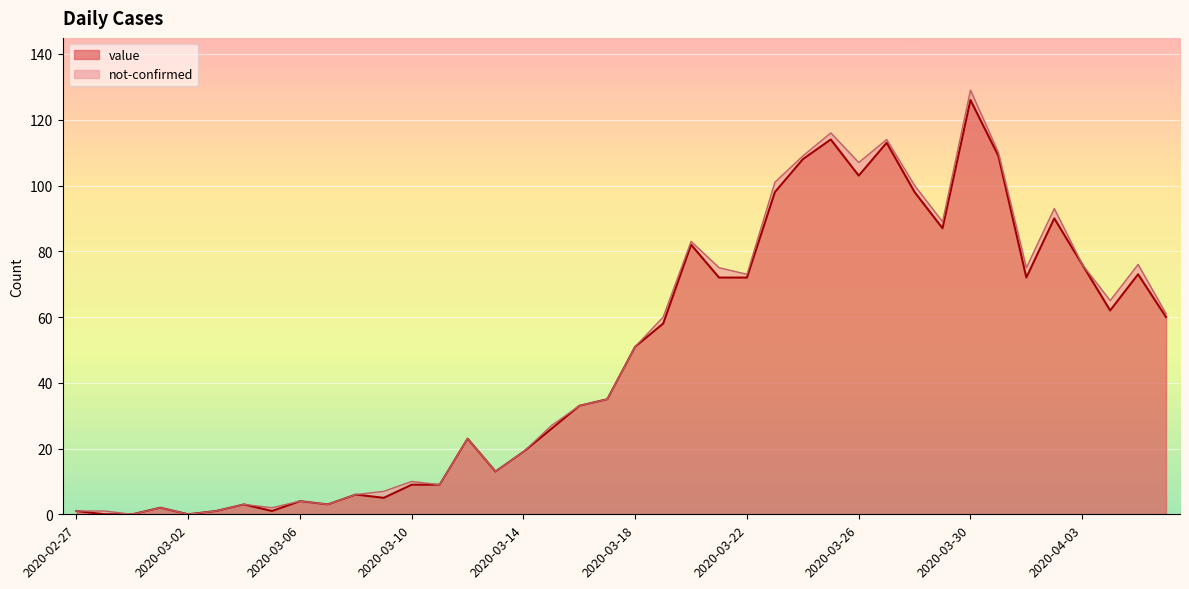

At which category is the sum across all series the highest?

2020-03-30